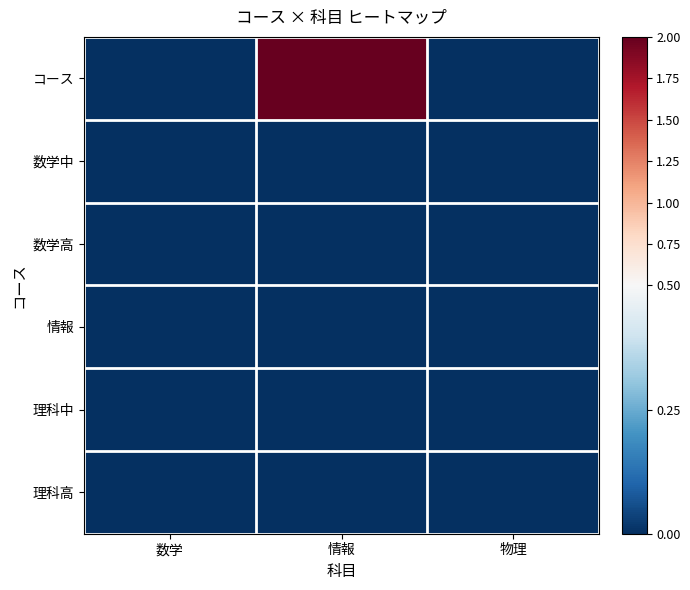

What is the greatest value displayed?

2